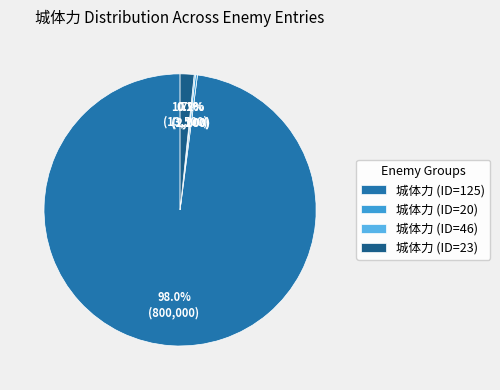

Combined, what portion of the pie is 城体力 (ID=20) and 城体力 (ID=46)?

0.4%